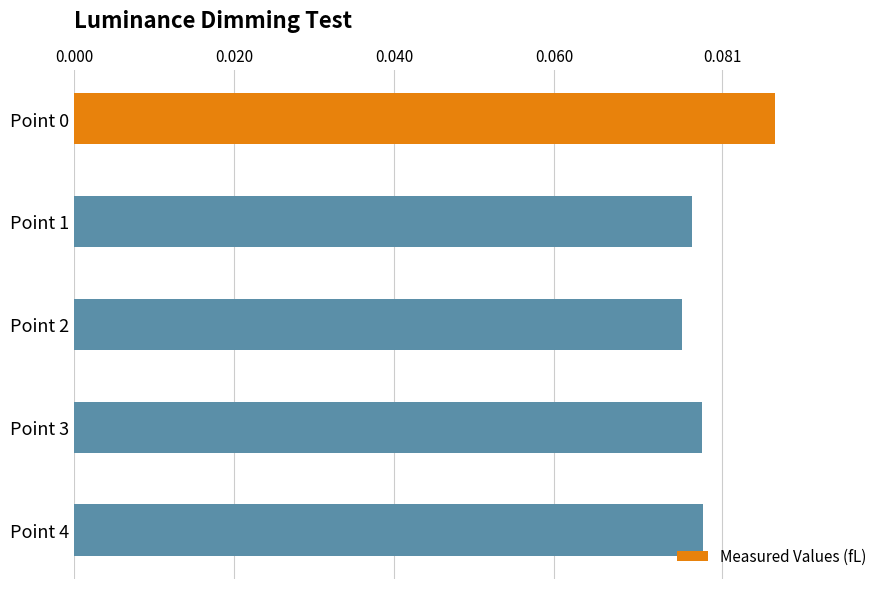

Which has a higher value, Point 1 or Point 0?

Point 0